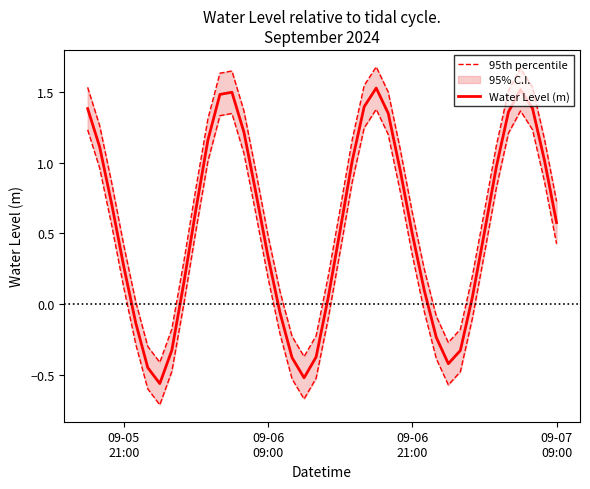

Rank the series at 09-05 21:00 from highest to lowest value.

95th percentile, Water Level (m)